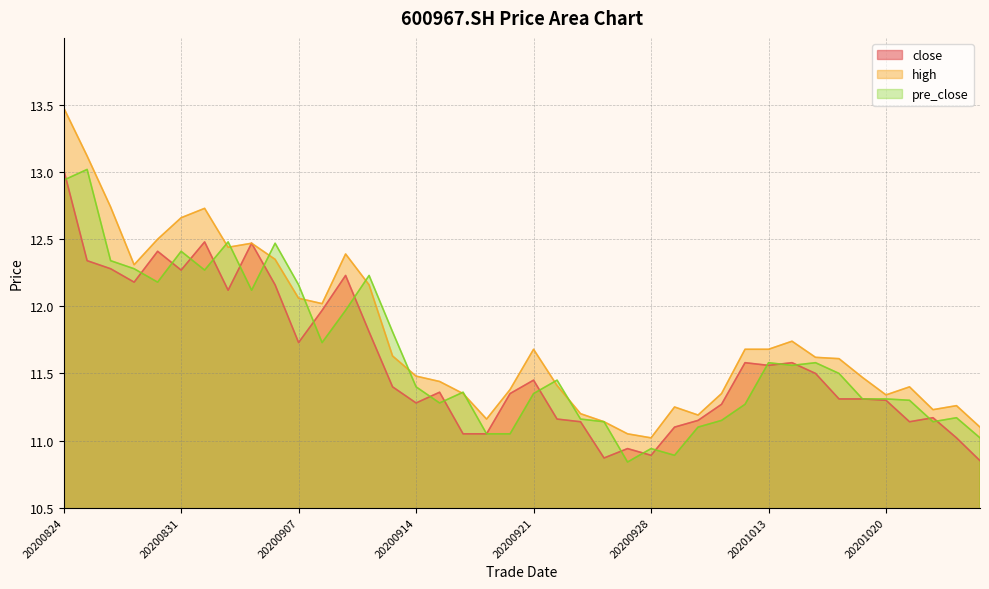

List the series in order of their overall mean, lowest first.

close, pre_close, high